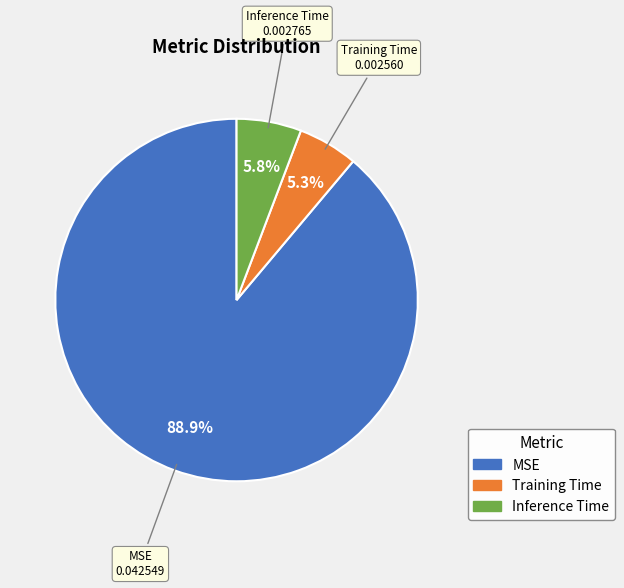

What percentage is the Training Time slice, to the nearest percent?

5%